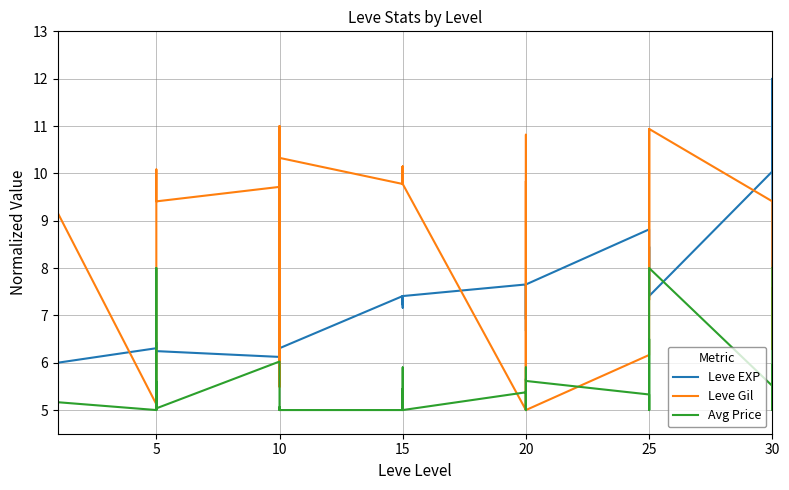

In Leve EXP, how many points are lower than both neighbors (excluding endpoints)?

9